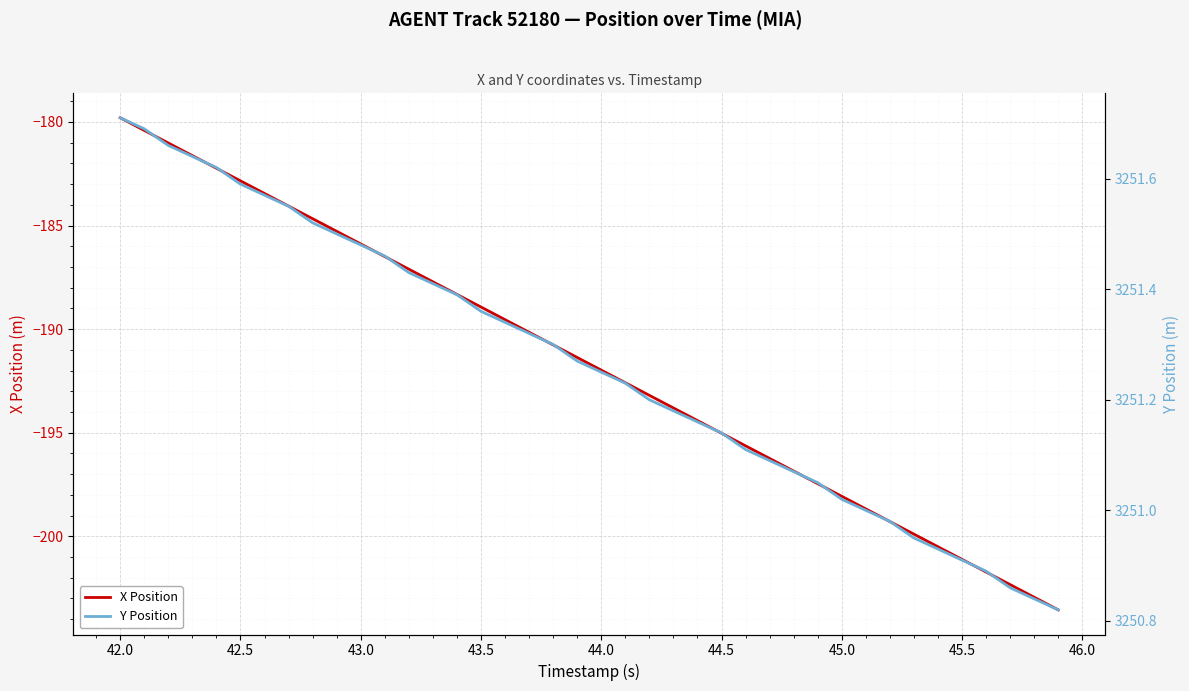

Is it true that X Position equals -198.1 at 45.0?

True